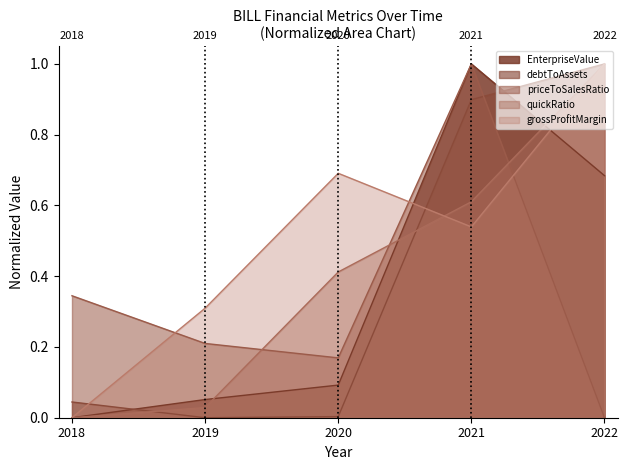

What is the difference between the grossProfitMargin values at 2019 and 2020?

0.4